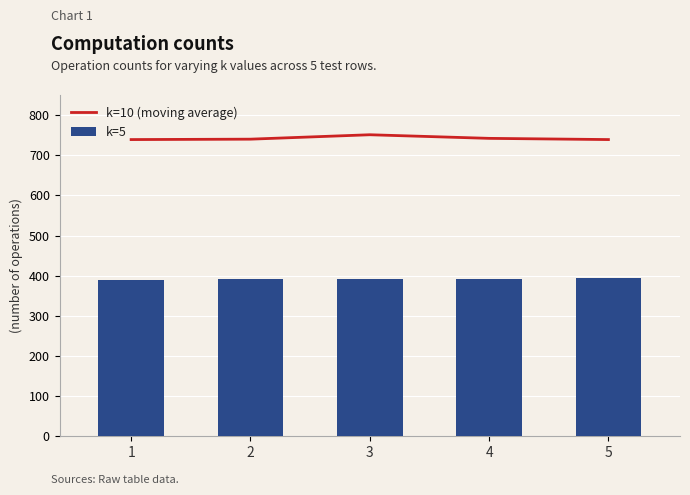

At 2, list the series in order from smallest to largest.

k=5, k=10 (moving average)